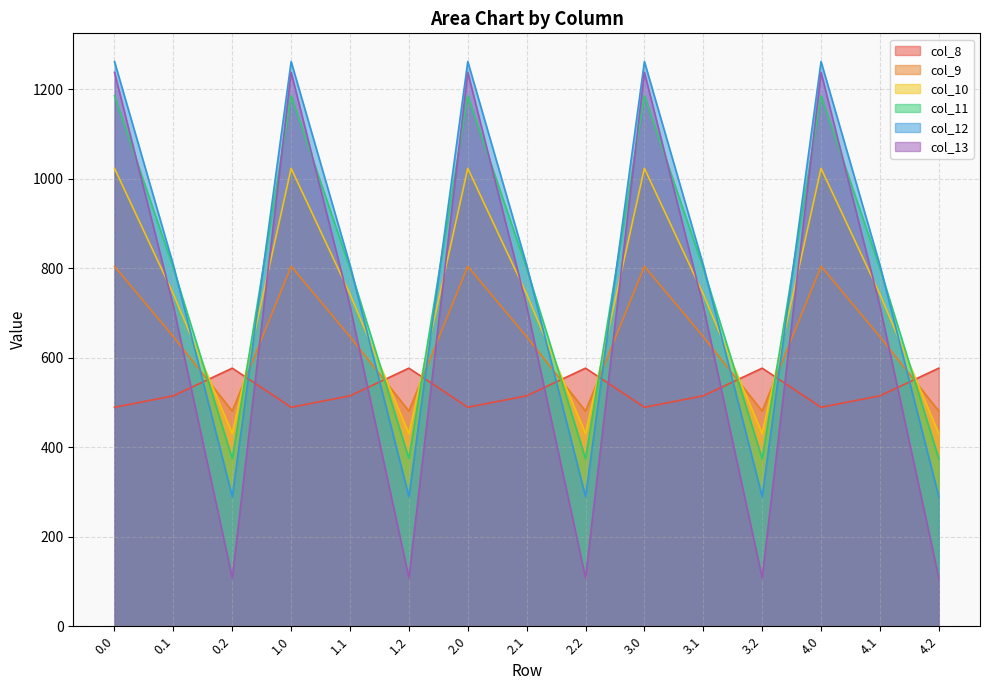

What position from the right is 2.1?

8